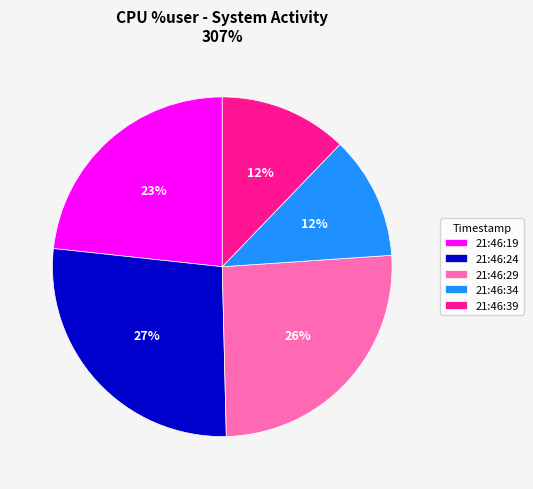

Does 21:46:39 account for over 50% of the chart?

No